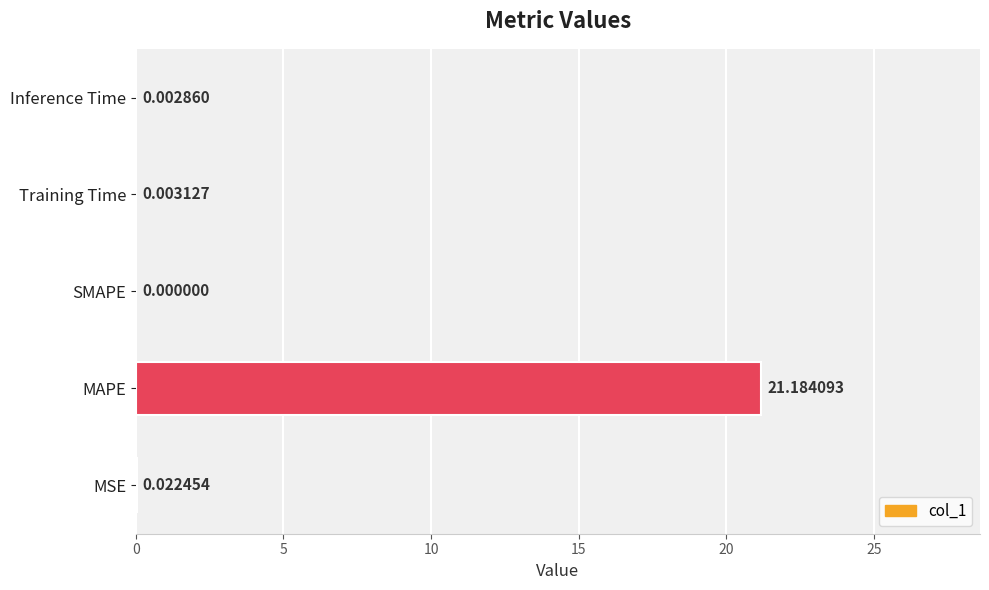

Which category has the highest value across all series?

MAPE